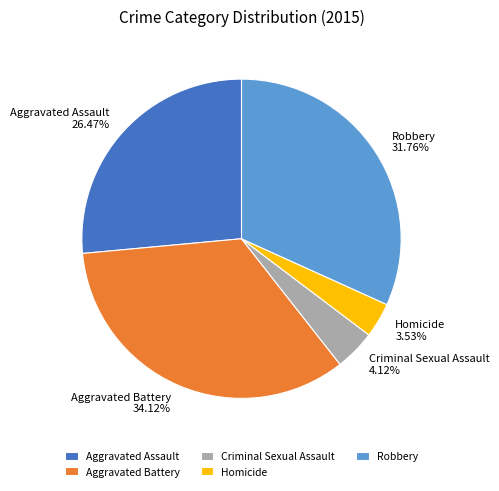

What is the smallest slice in the pie chart?

Homicide